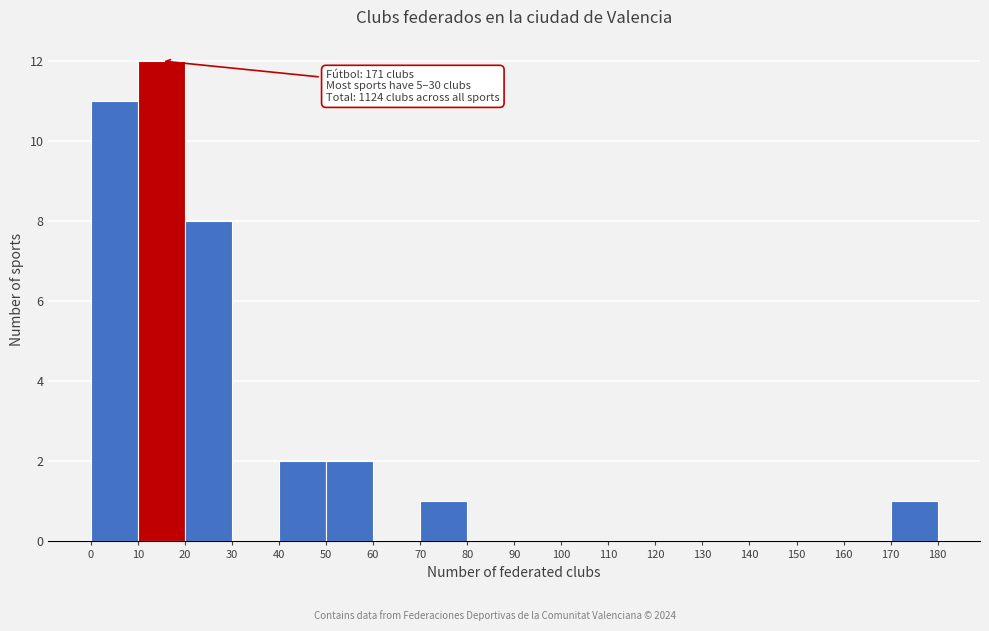

Which range on the x-axis has the tallest bar?

10 to 20